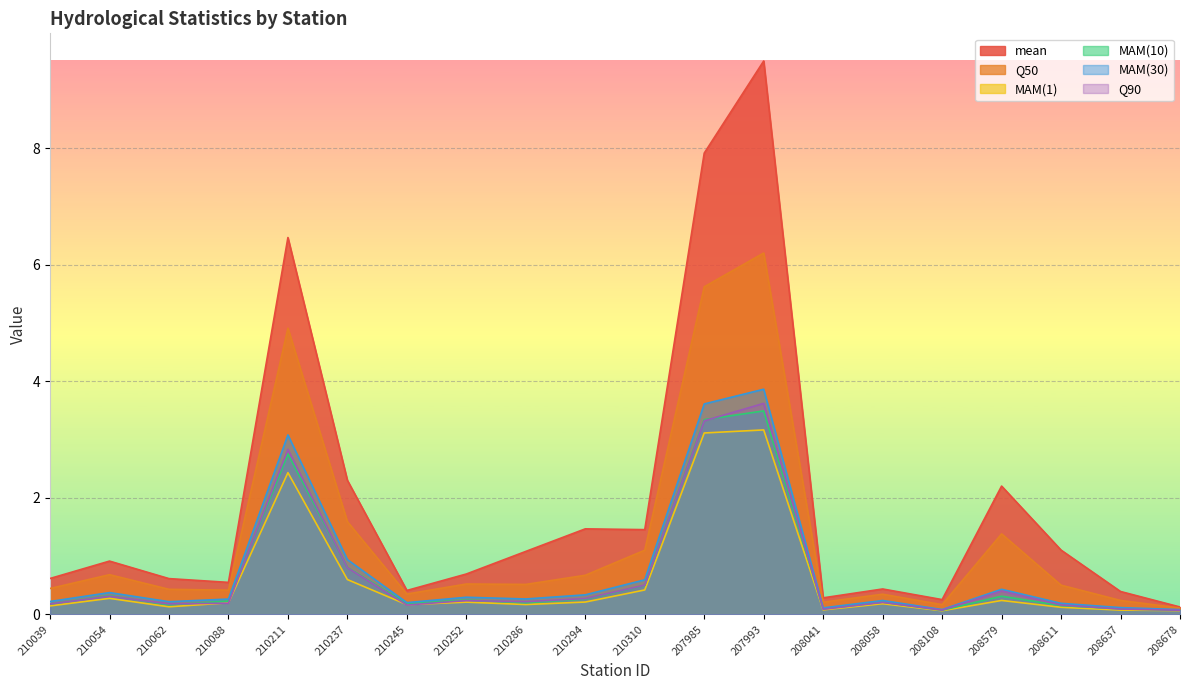

At which category is the sum across all series the highest?

207993